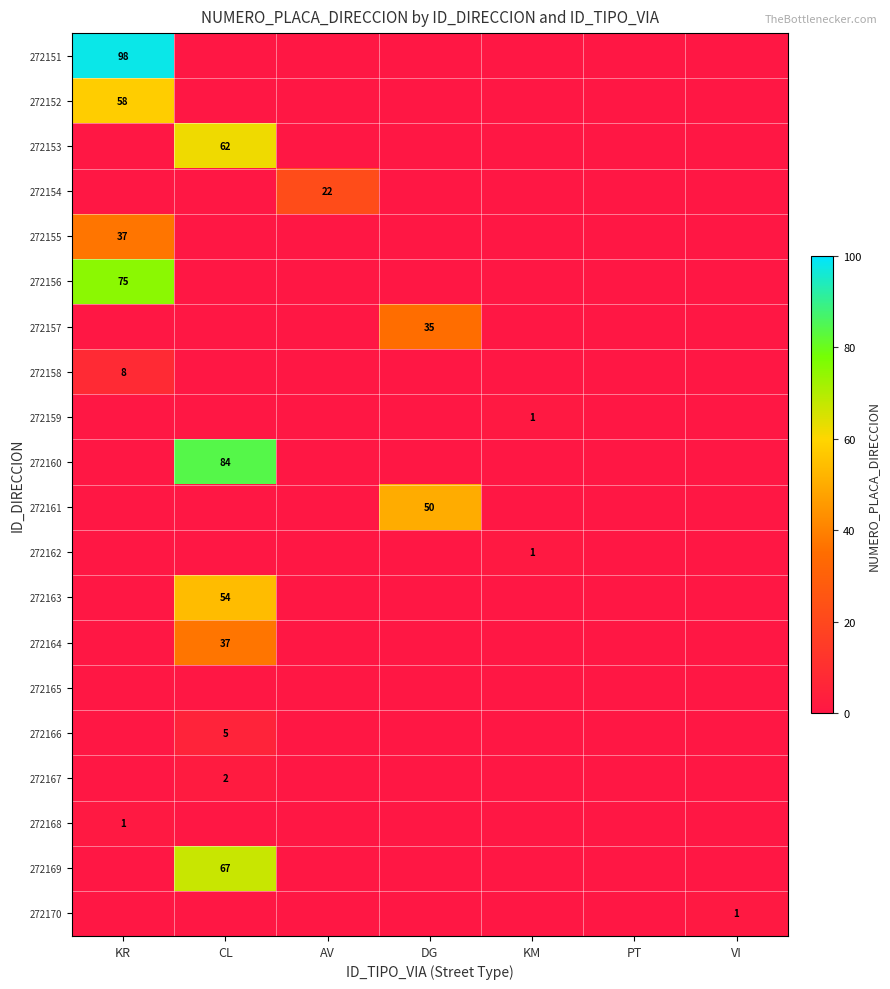

The 272157 series shows 0 at CL. True or false?

True